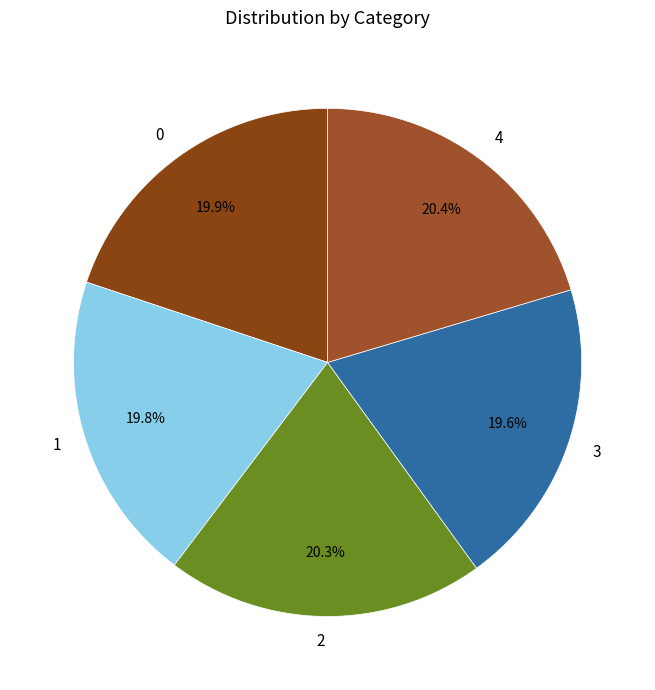

Does 2 represent more than half of the total?

No